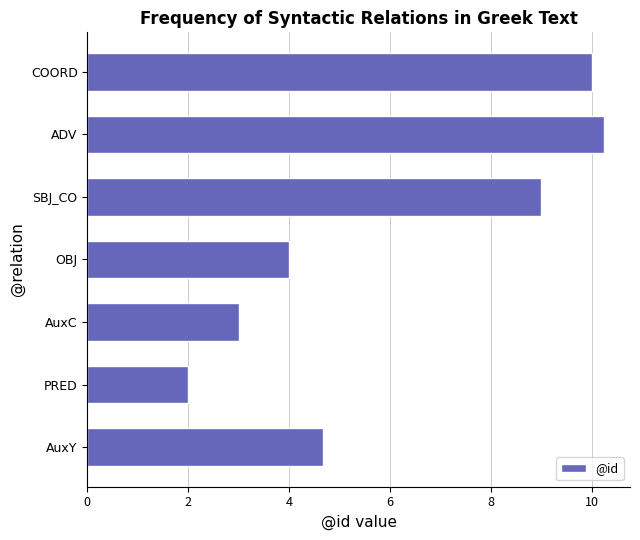

What is the ratio of the value at AuxY to the value at AuxC?

1.6